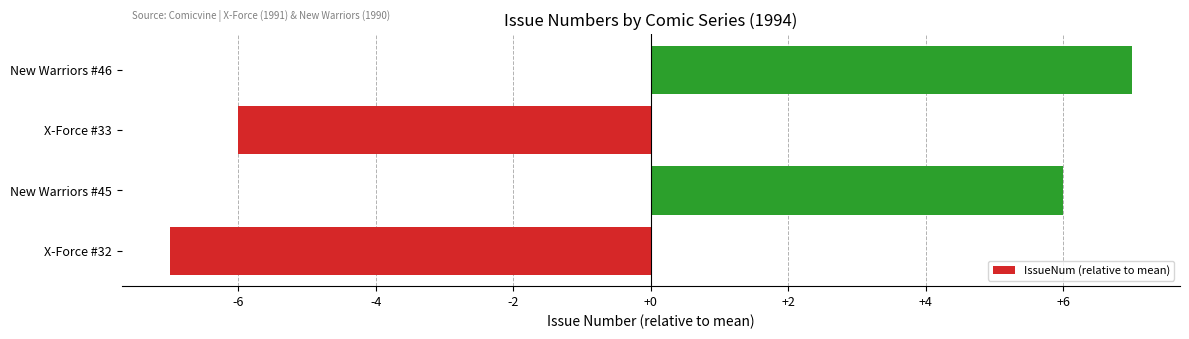

Which has a higher value, New Warriors #45 or X-Force #32?

New Warriors #45